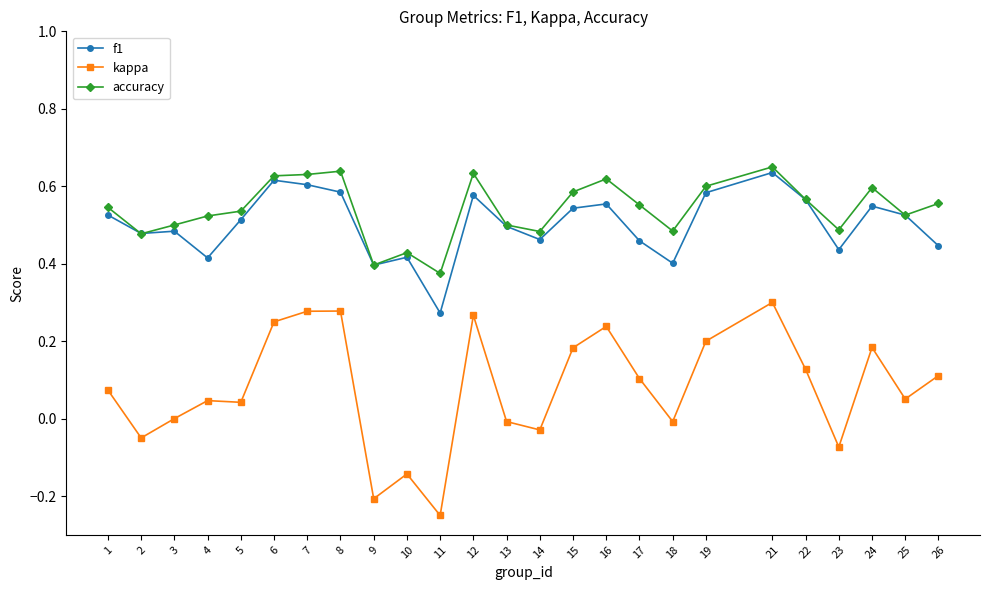

What are all the series names shown in the legend?

f1, kappa, accuracy